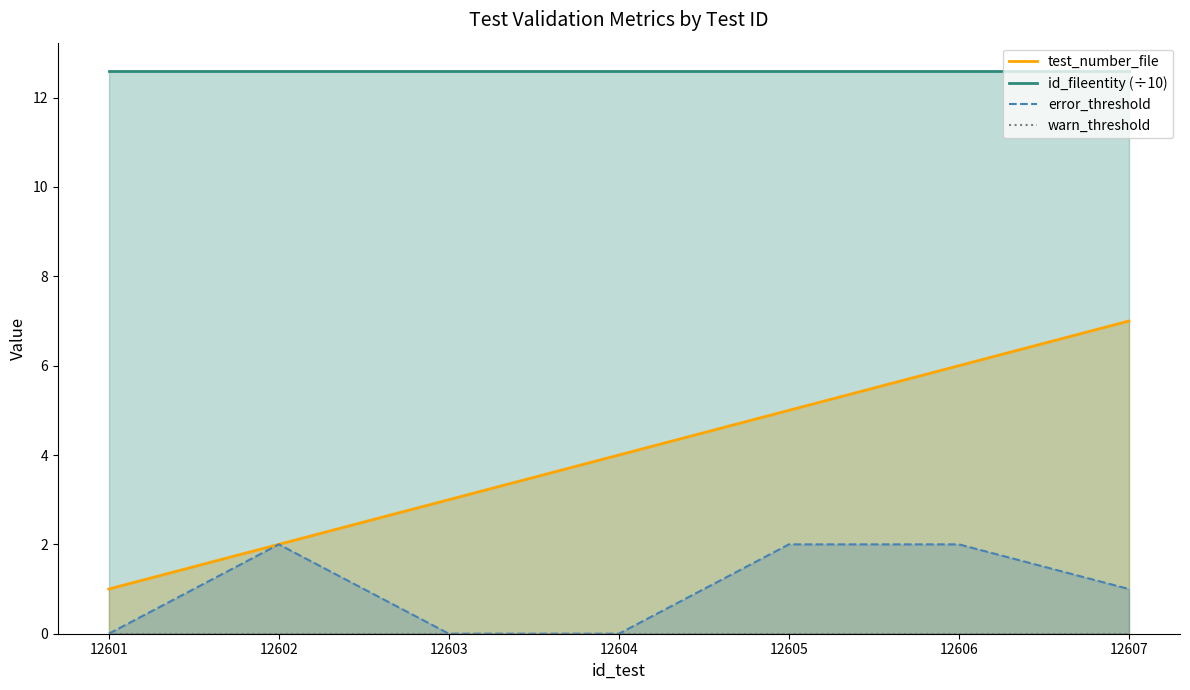

At 12604, list the series in order from smallest to largest.

error_threshold, warn_threshold, test_number_file, id_fileentity (÷10)